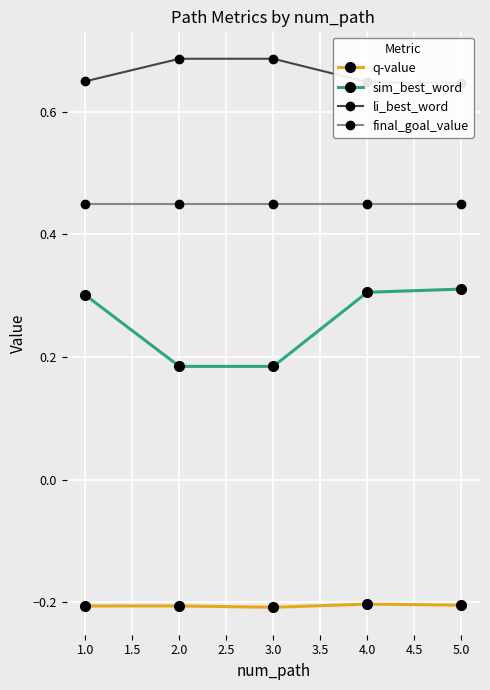

Is the value of sim_best_word at 3.0 greater than the value of q-value at 3.0?

Yes